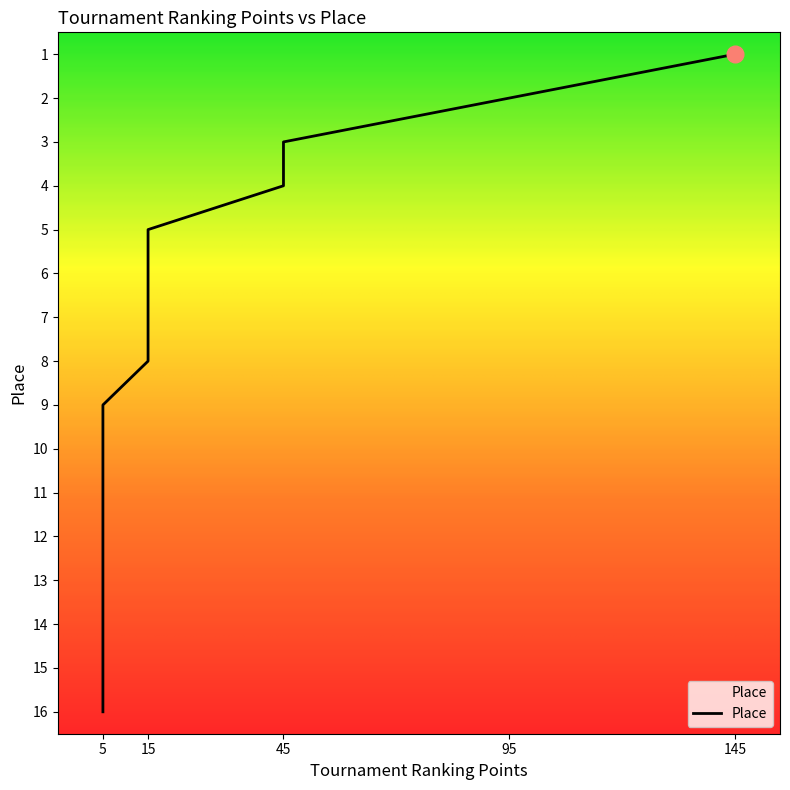

What is the difference between the second highest and second lowest values?

13